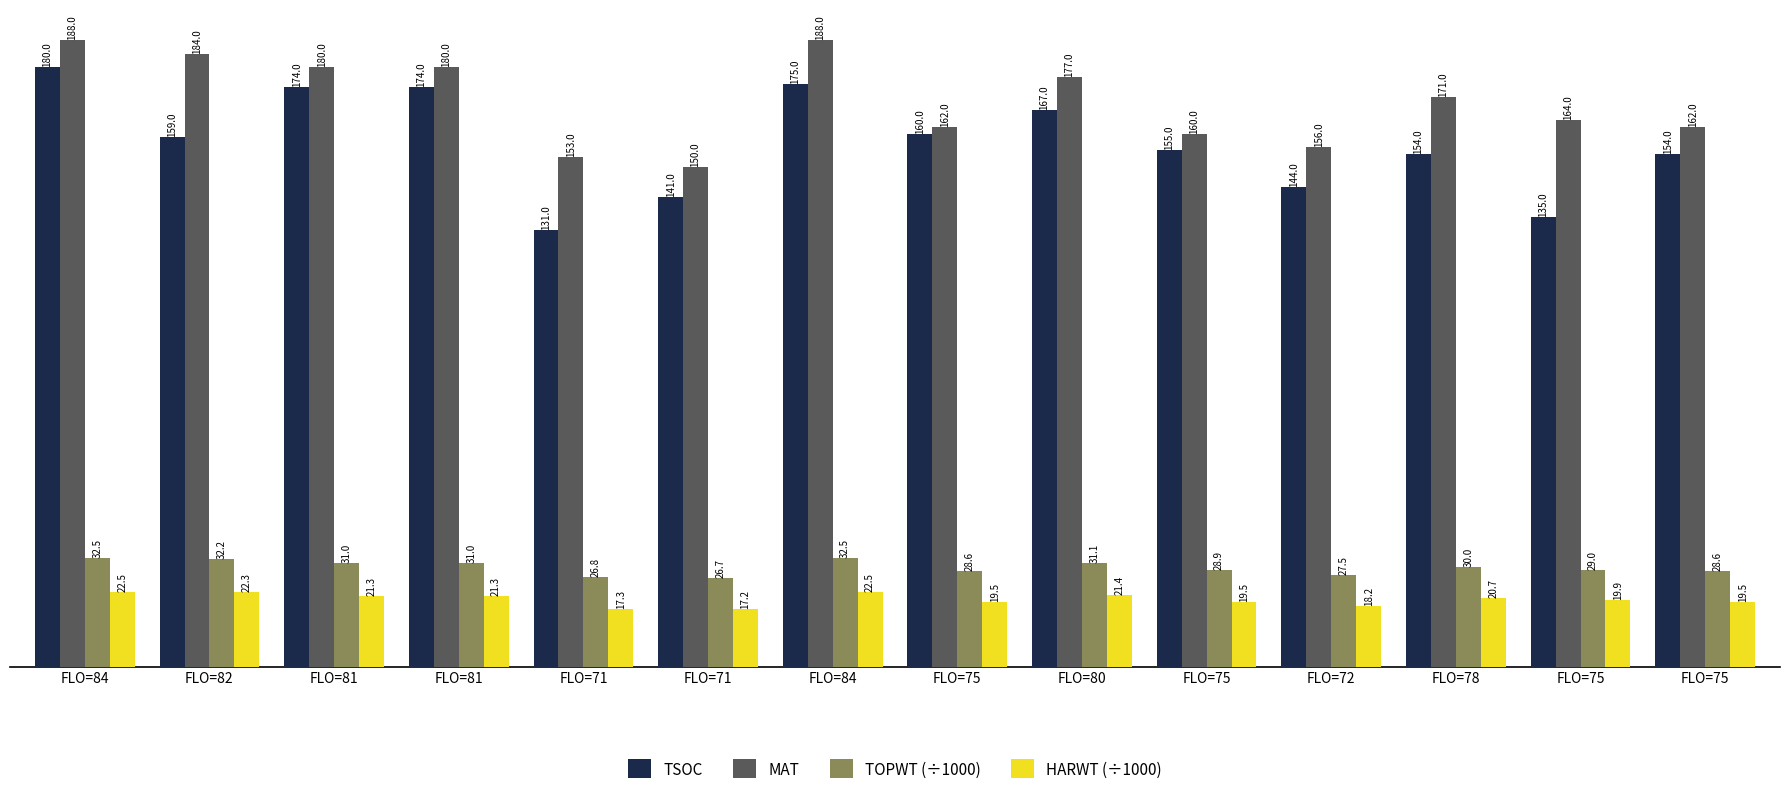

How many series are shown in this chart?

4